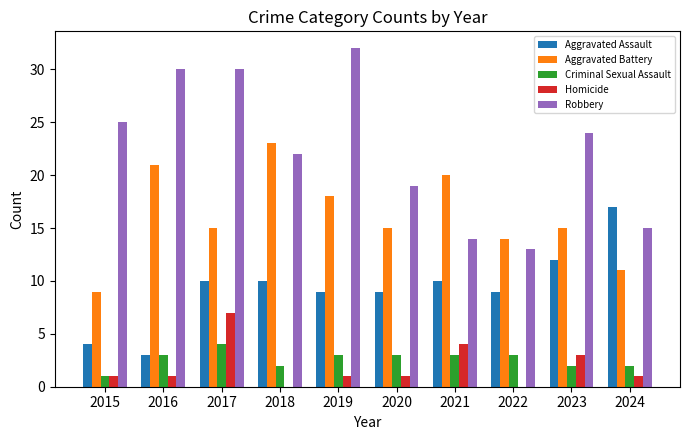

What are all the series names shown in the legend?

Aggravated Assault, Aggravated Battery, Criminal Sexual Assault, Homicide, Robbery